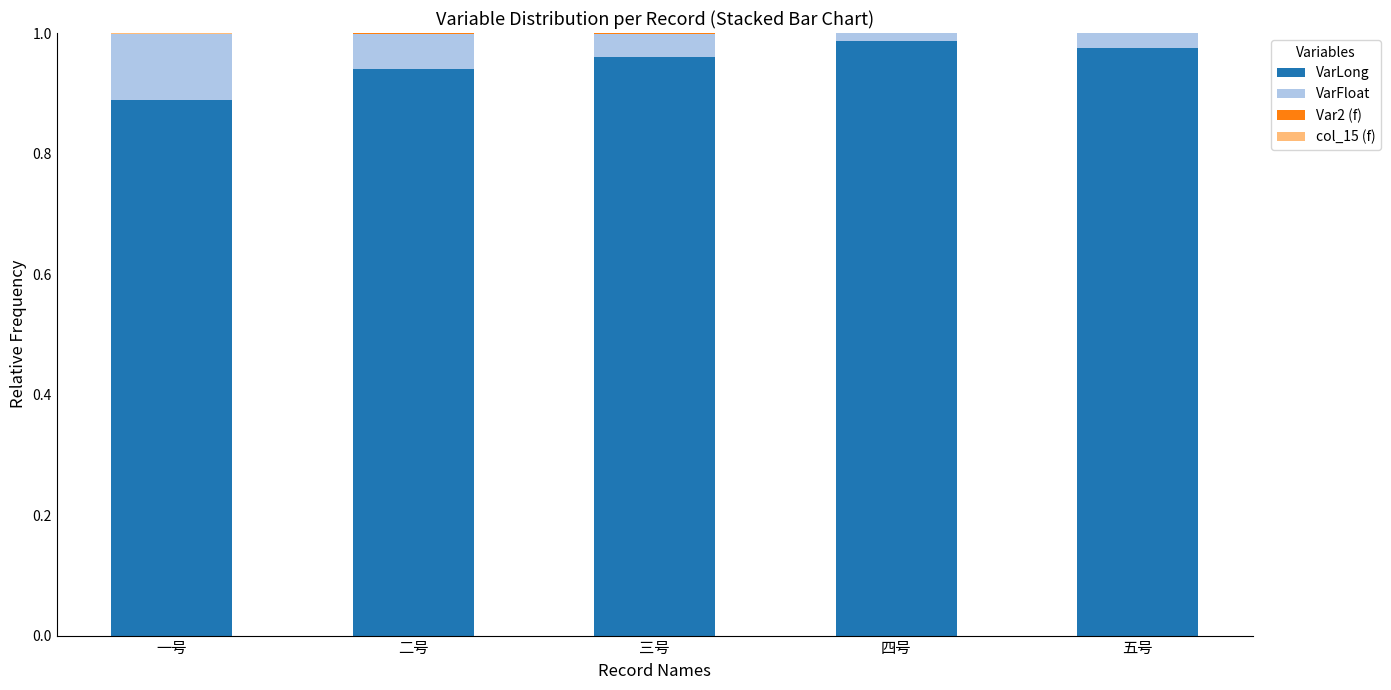

The VarLong series shows 1.5 at 二号. True or false?

False